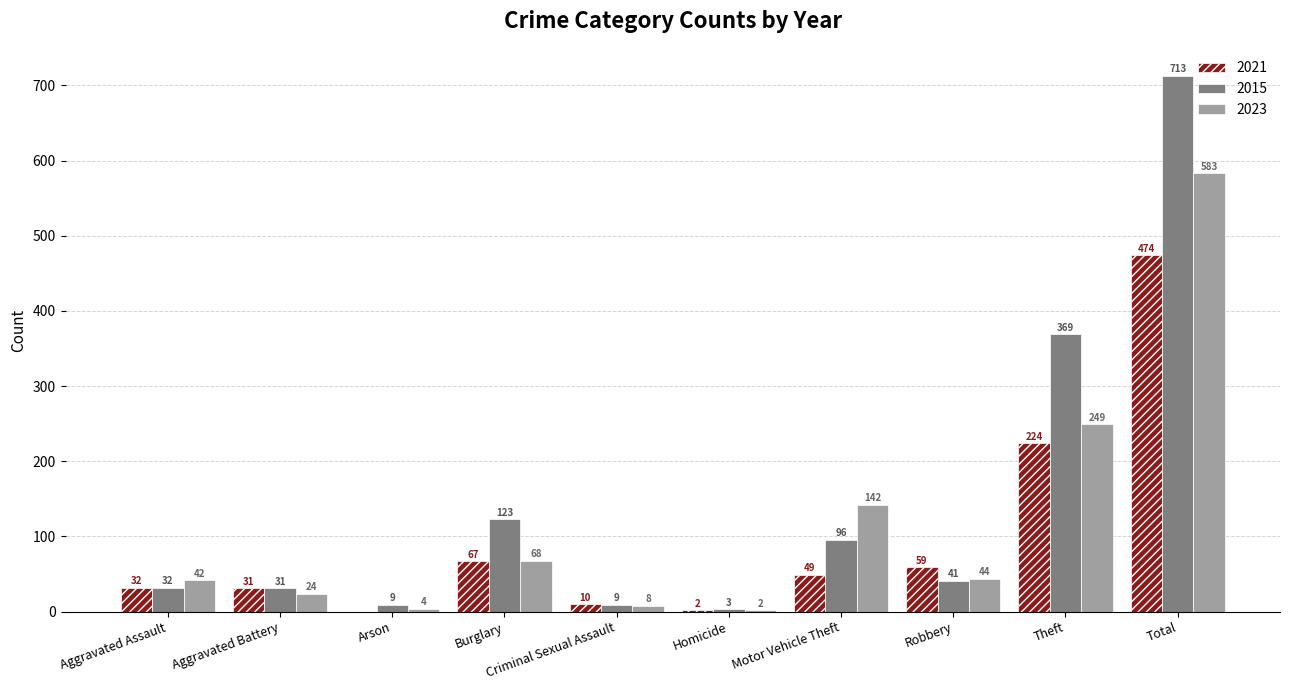

What are all the series names shown in the legend?

2021, 2015, 2023